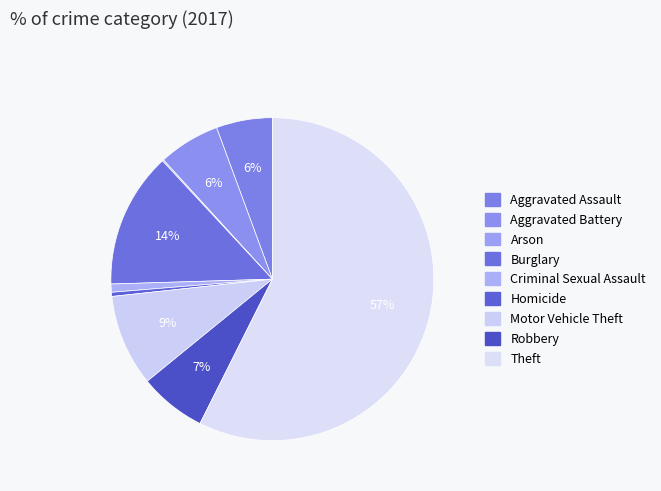

True or false: Arson accounts for 0% of the total.

True